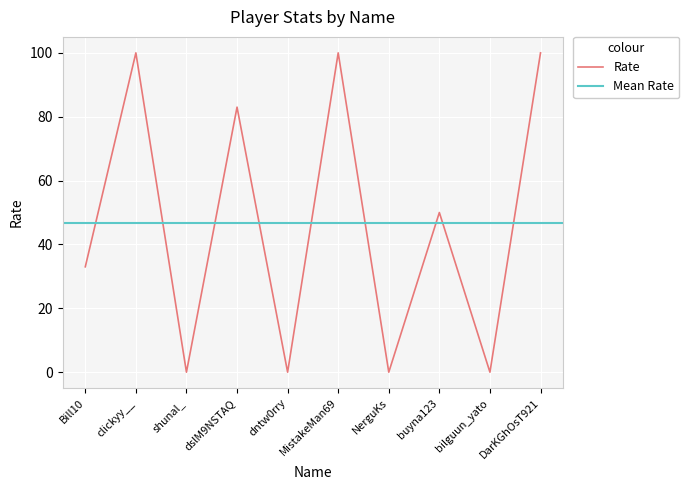

Which series has the widest spread of values?

Rate